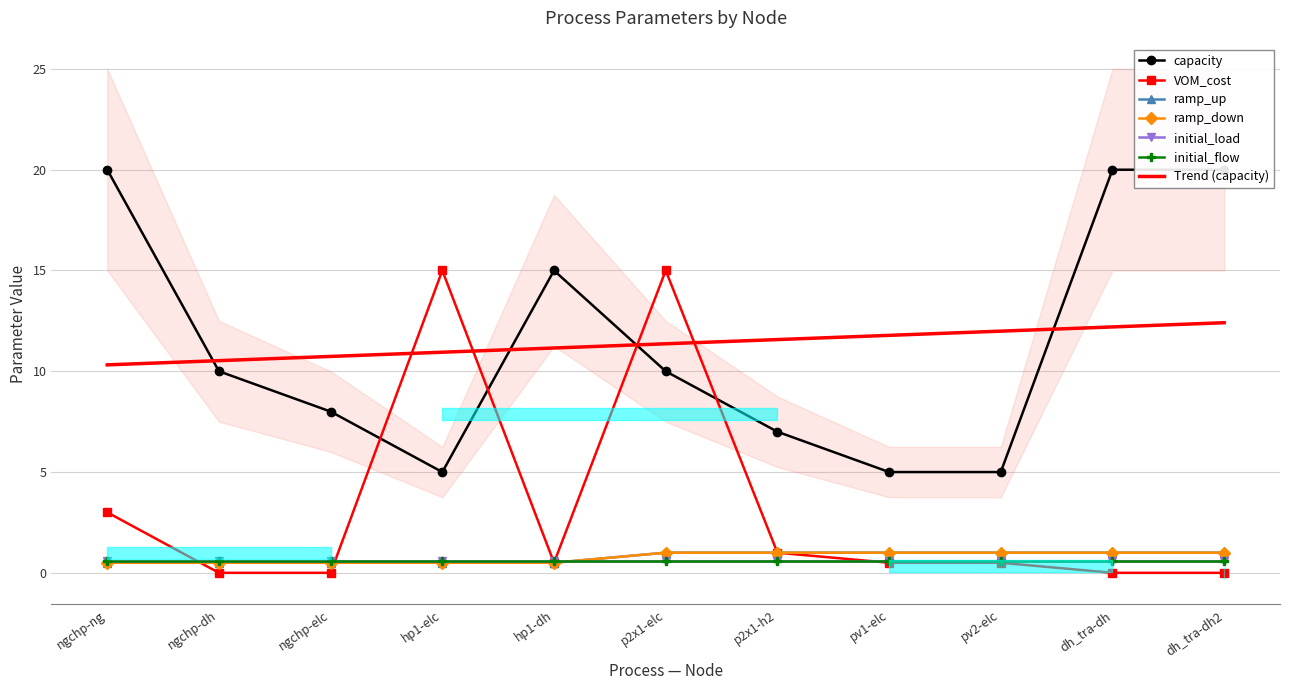

At how many categories does at least one series exceed 4?

11